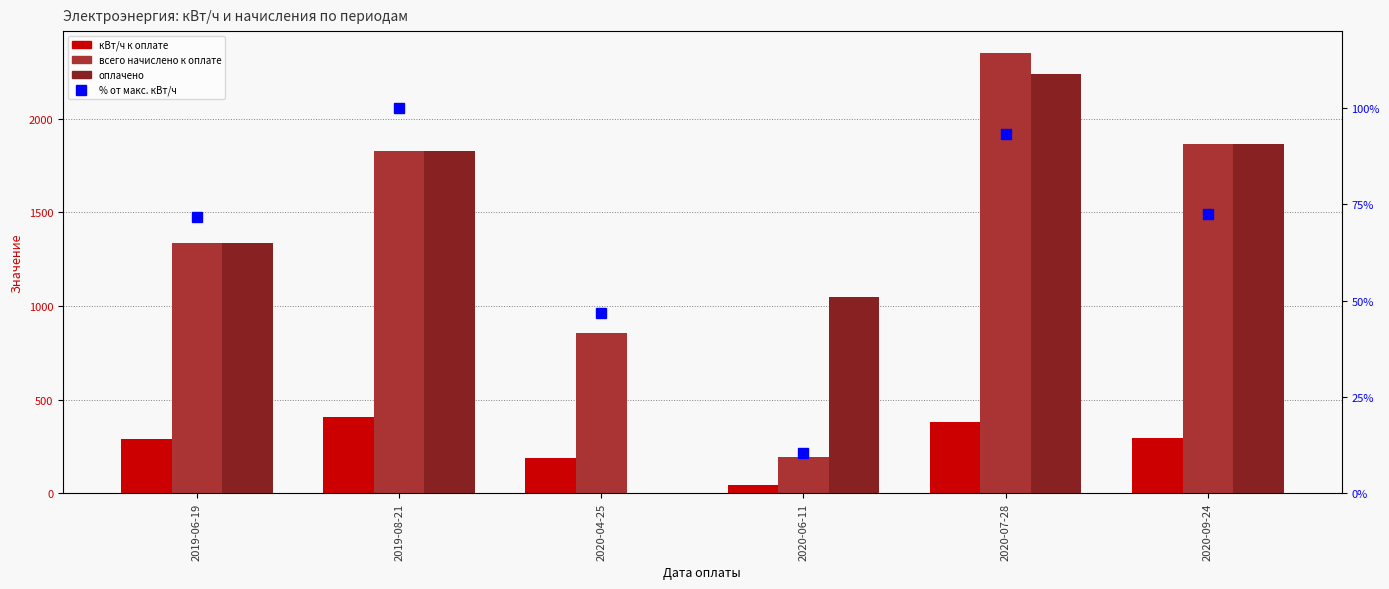

How many data points does each series have?

6